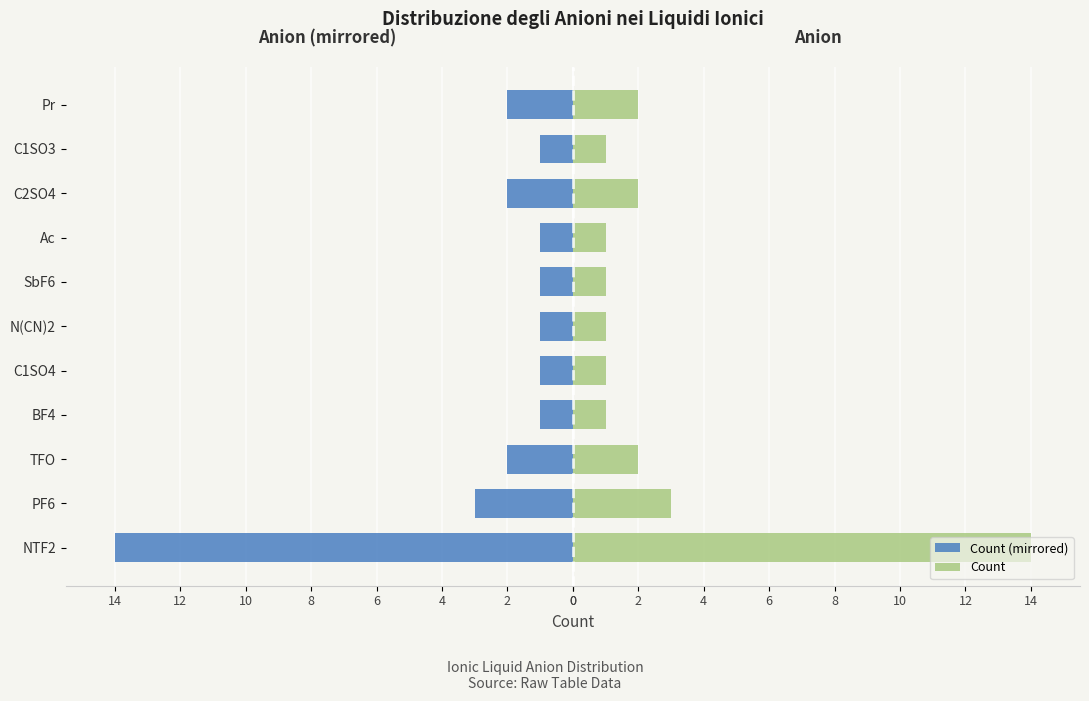

Is the value of Count (mirrored) at BF4 greater than the value of Count at Ac?

No